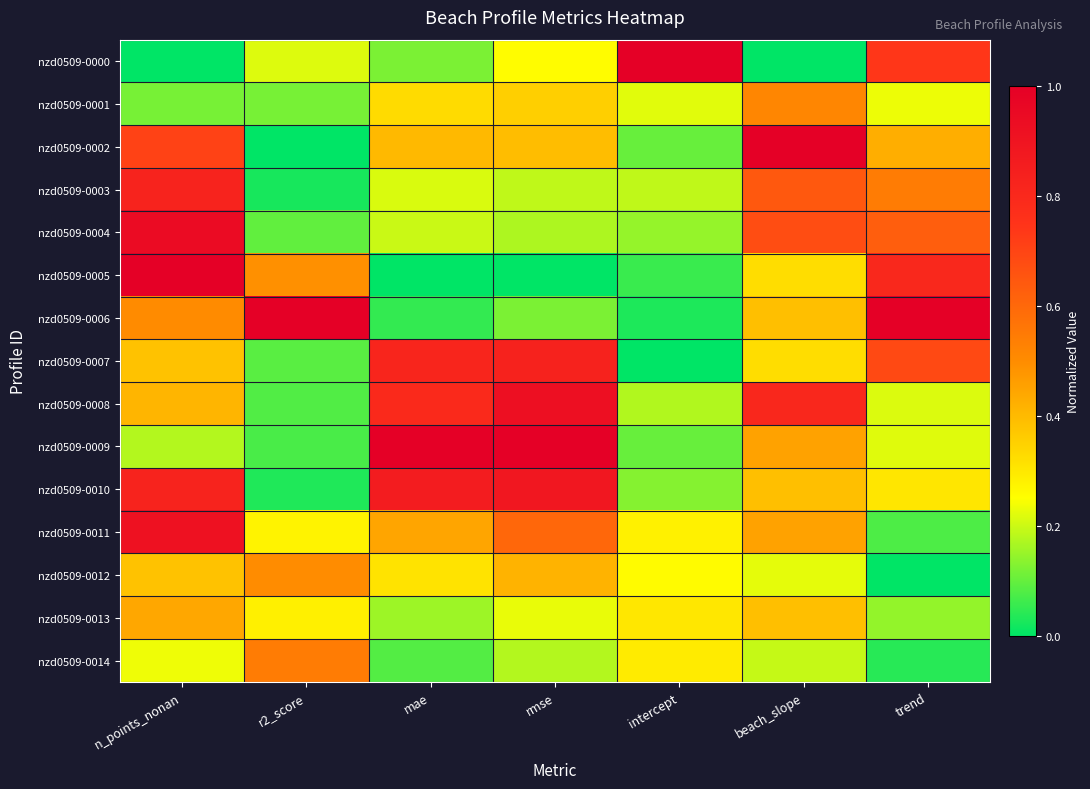

Which series changed the most between n_points_nonan and r2_score?

nzd0509-0004